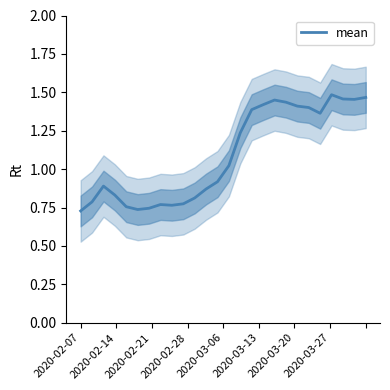

What is the minimum value shown in the chart?

0.7